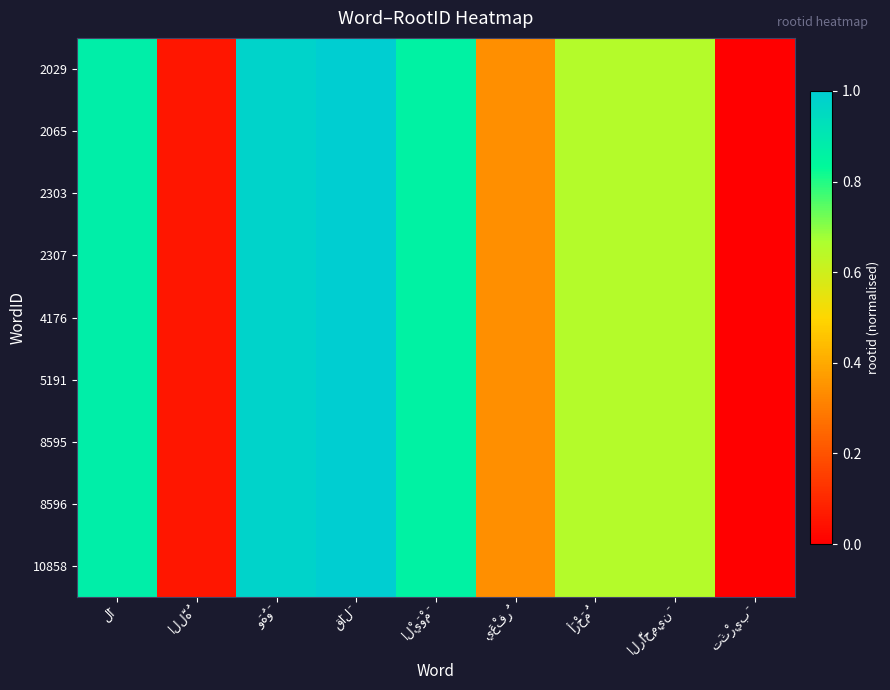

At which category does the chart reach its peak across all series?

قَالَ